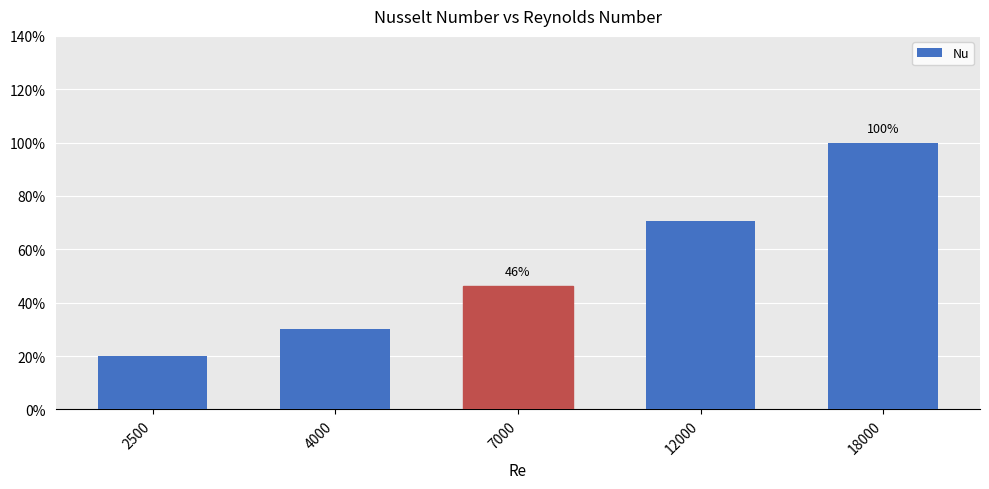

Does the chart contain any negative values?

No